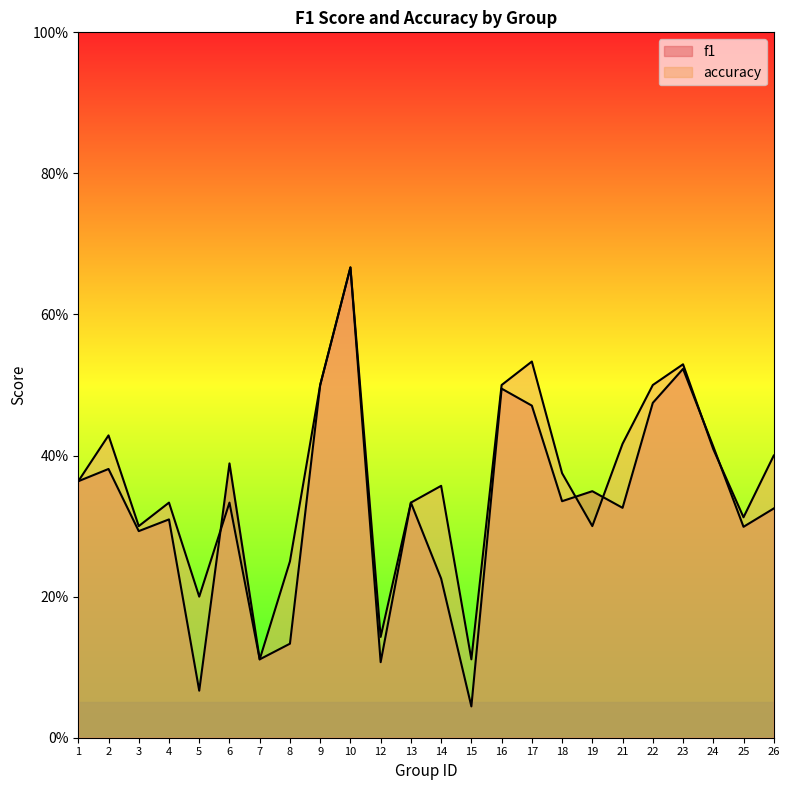

Is it true that f1 equals 0.5 at 22?

True